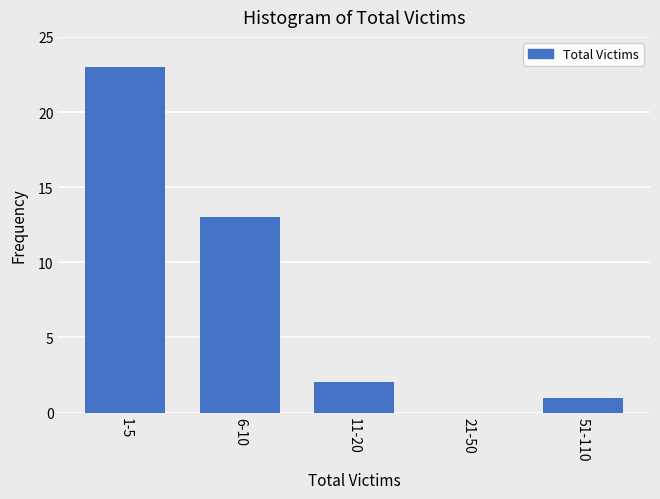

Reading left to right, list all the values displayed in this chart.

1-5=23	6-10=13	11-20=2	21-50=0	51-110=1